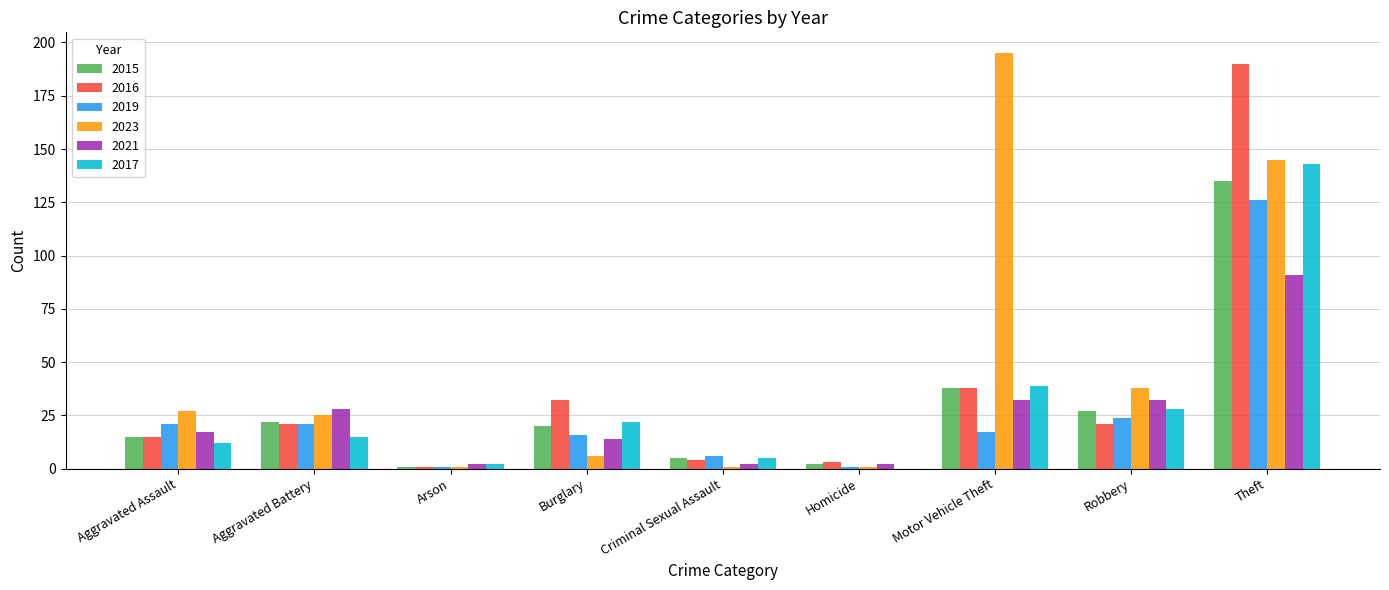

What is the total value across all series at Robbery?

170